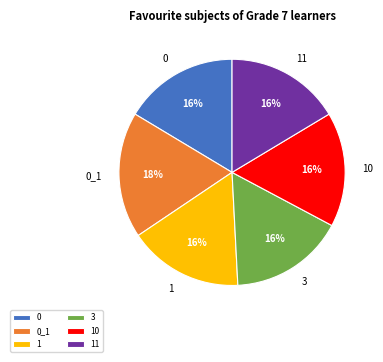

Is there any slice that represents more than half of the pie?

No